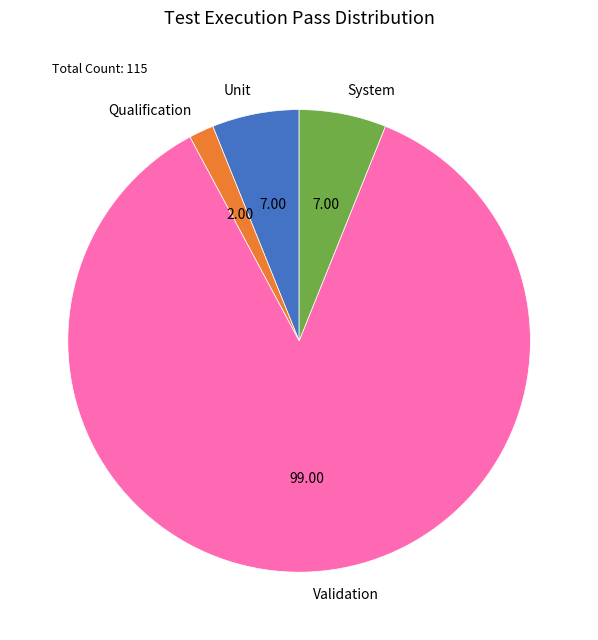

Does Qualification account for over 50% of the chart?

No